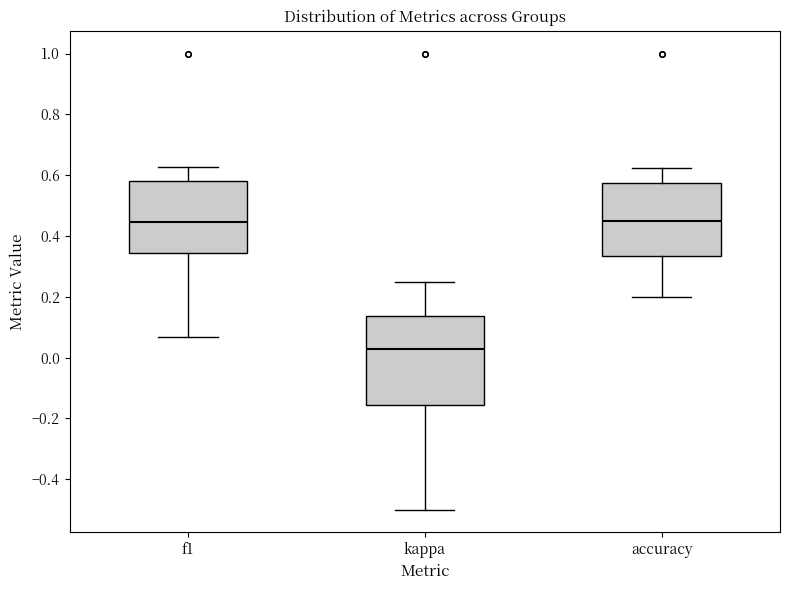

Reading left to right, transcribe this box plot: for each box, give where its median line is, the range the box spans, and where its two whiskers end, as read against the y-axis. The values are not printed on the chart, so give them approximately, as read against the axis.

f1: median 0.44, box 0.34 to 0.58, whiskers 0.06 to 0.62
kappa: median 0.02, box -0.16 to 0.14, whiskers -0.50 to 0.26
accuracy: median 0.44, box 0.34 to 0.58, whiskers 0.20 to 0.62